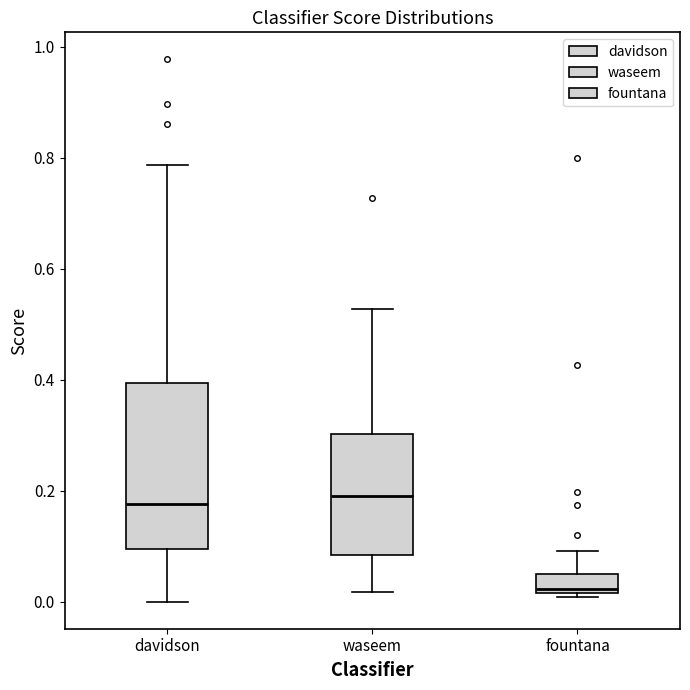

Which box is the tallest, from its lower edge to its upper edge?

davidson